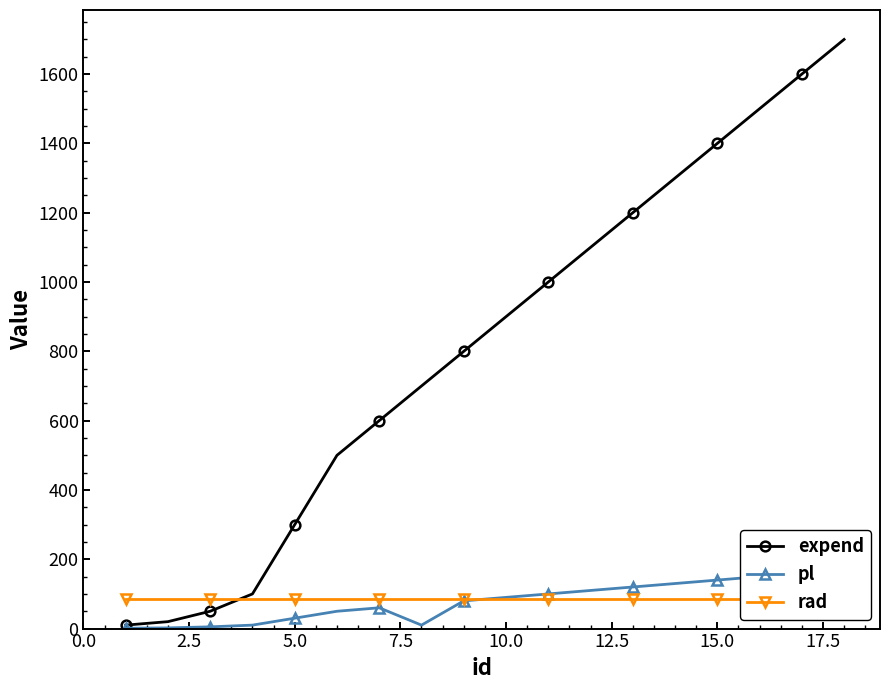

How many series are shown in this chart?

3